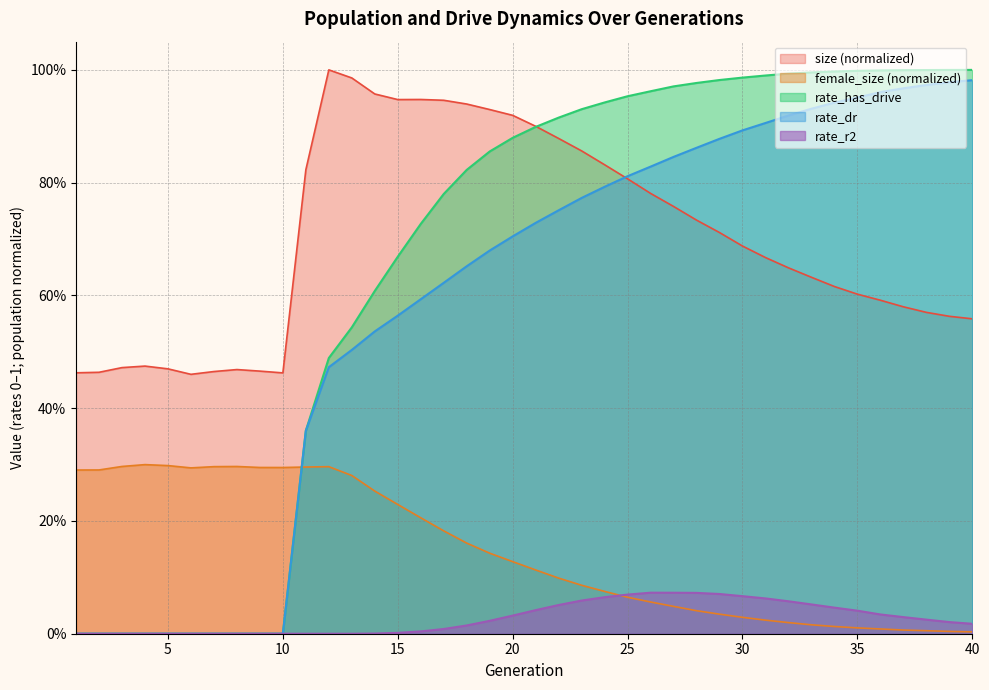

The value of female_size at 38 is 0.0. True or false?

True